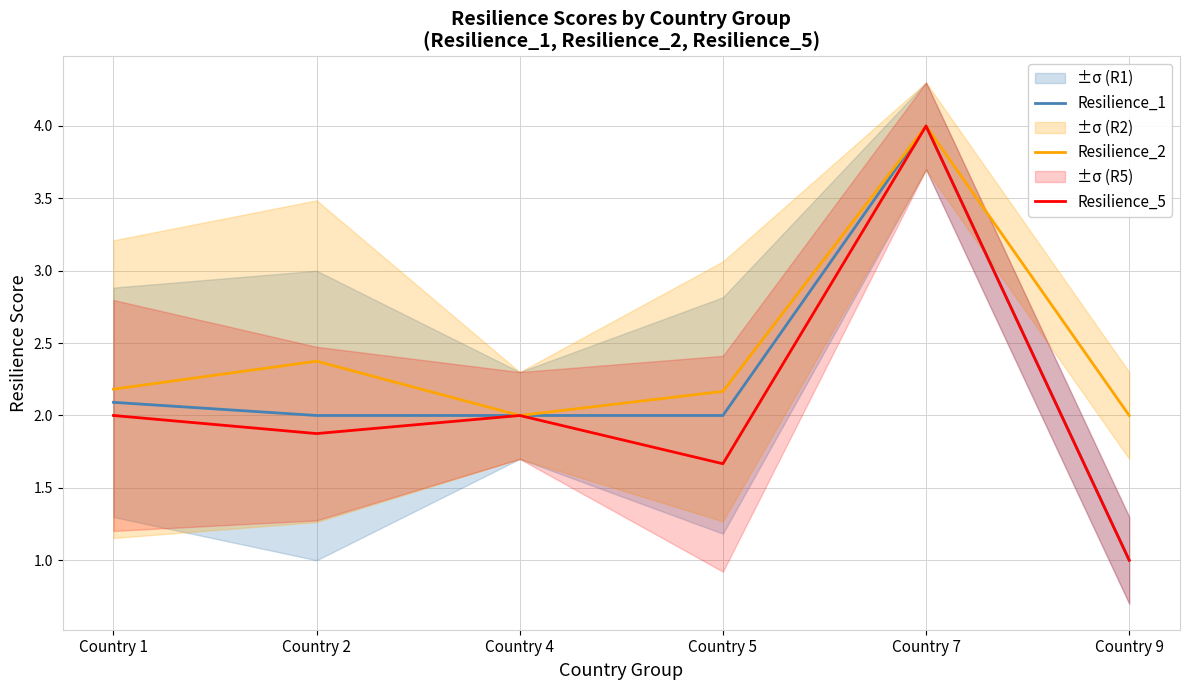

Which category has the highest value in the Resilience_2 series?

Country 7